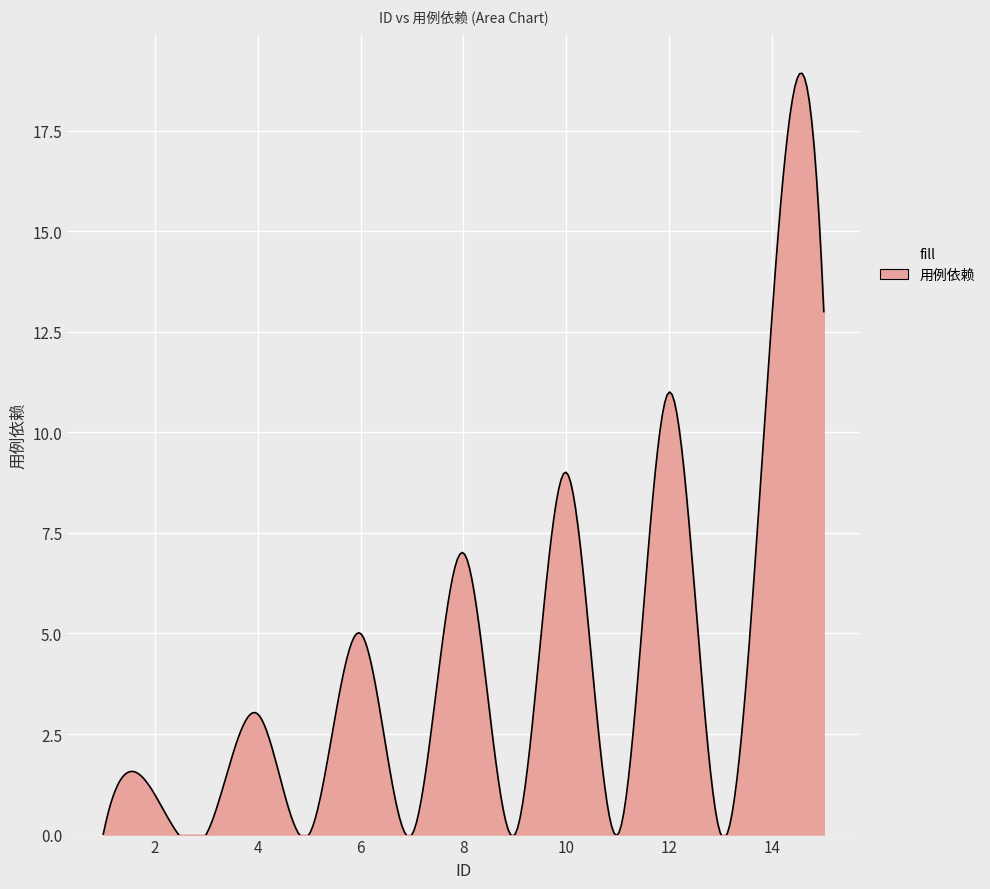

True or false: the data shows 8 at 6.

False